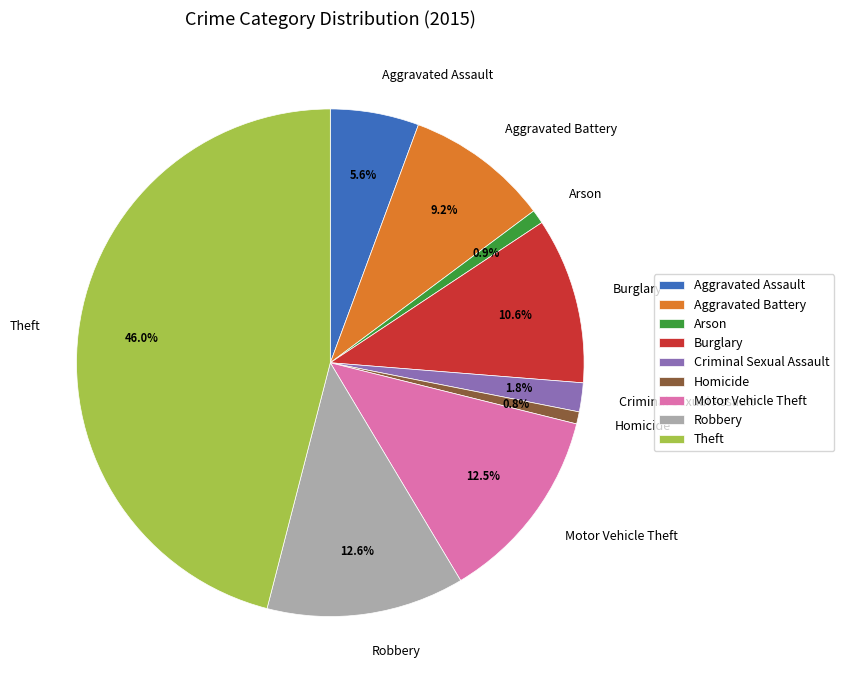

To the nearest percent, what is the difference between the largest and smallest slice percentages?

45%